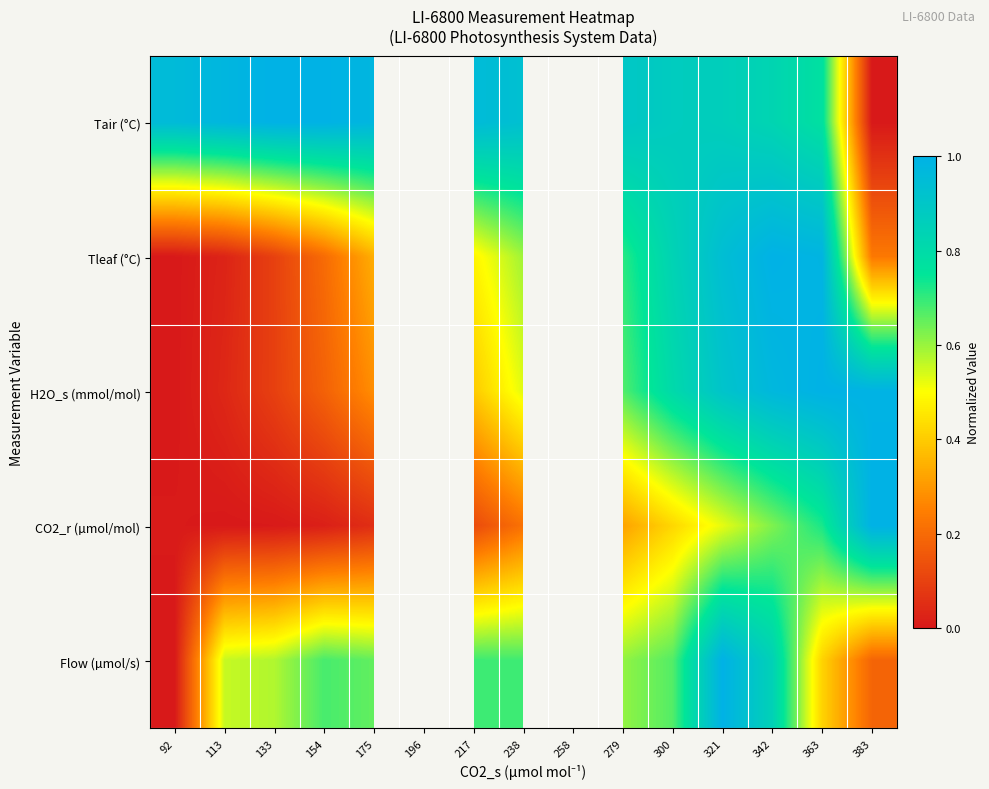

True or false: CO2_r (µmol/mol) has a value of 0.0 at 92.

True